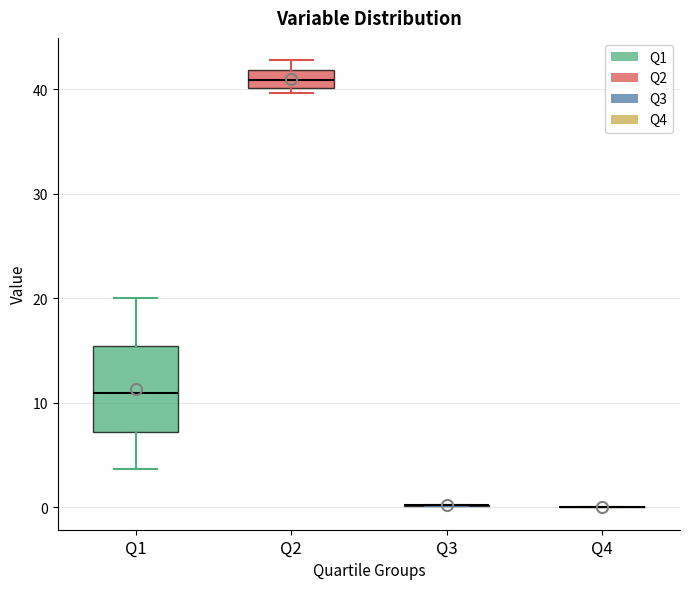

Which box is the tallest, from its lower edge to its upper edge?

Q1